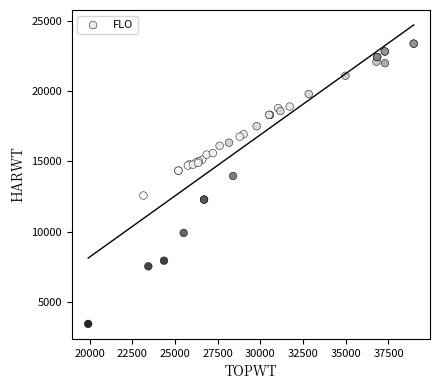

What Y value in the scatter plot is closest to 13410?

13963